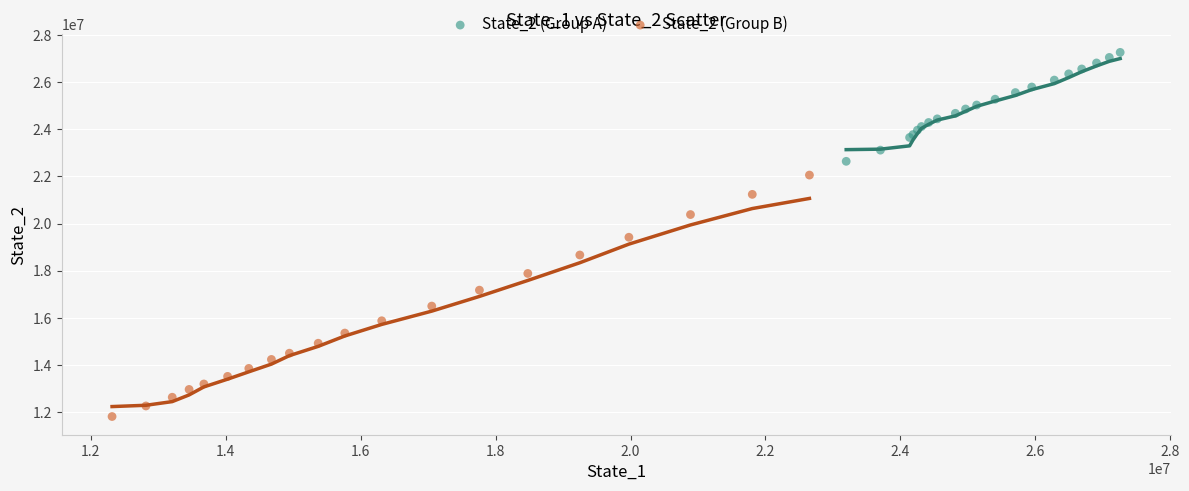

Which series contains the lowest Y value?

State_2 (Group B)